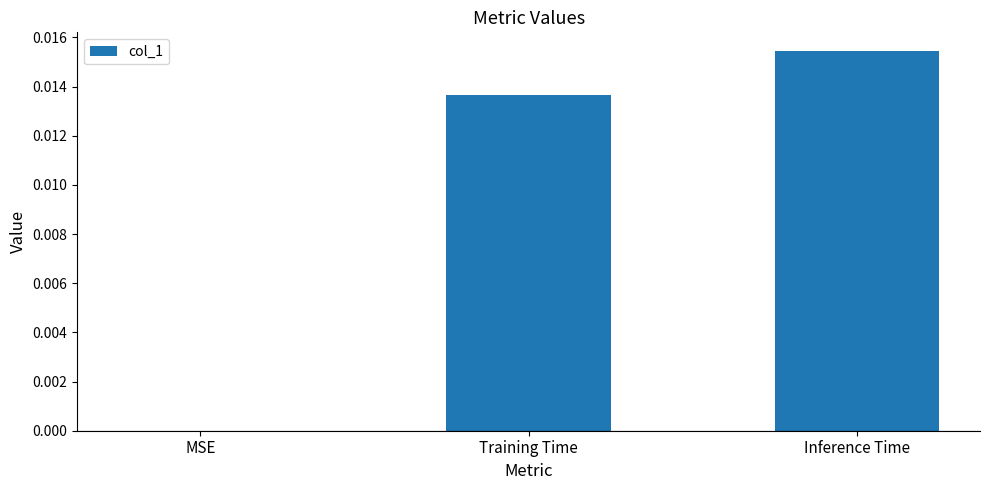

Where is the data nearest to the value 0?

MSE